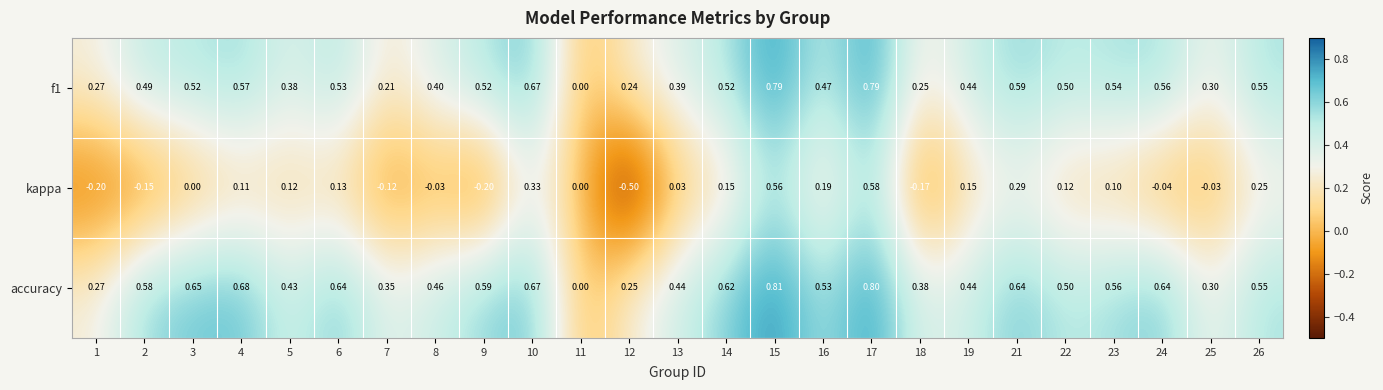

Which series has the largest total across all categories?

accuracy